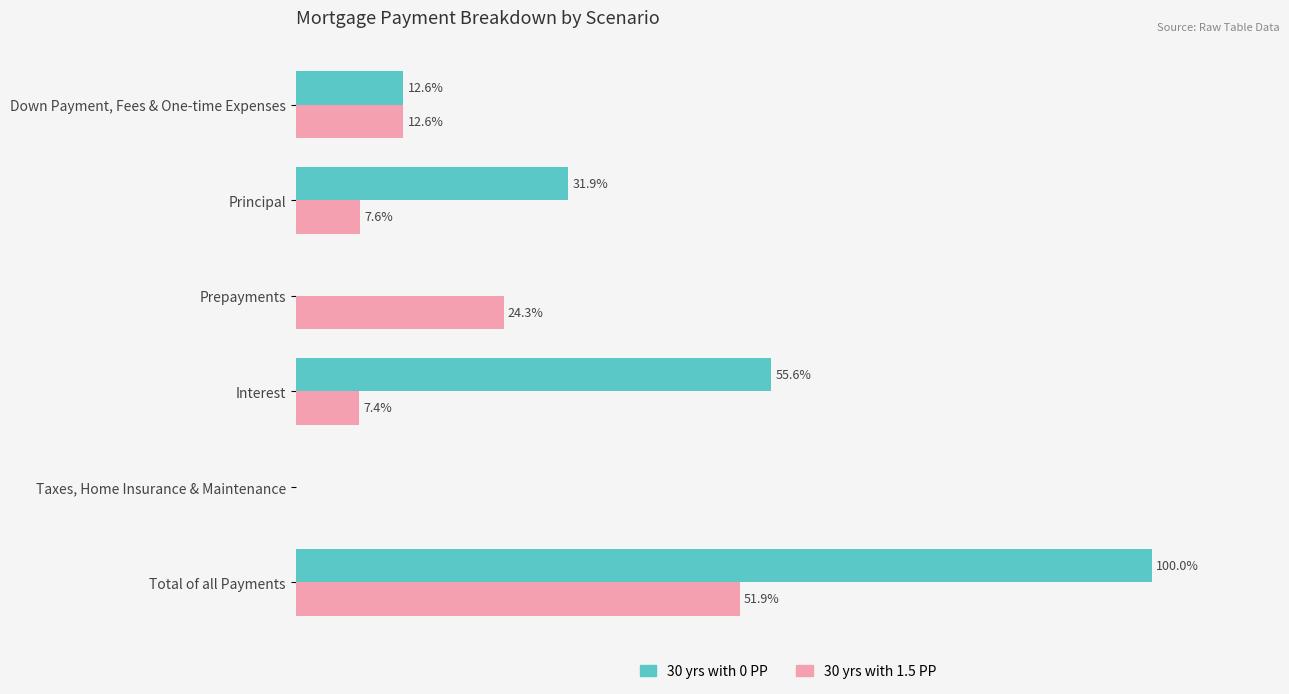

Which category has the highest value in the 30 yrs with 0 PP series?

Total of all Payments